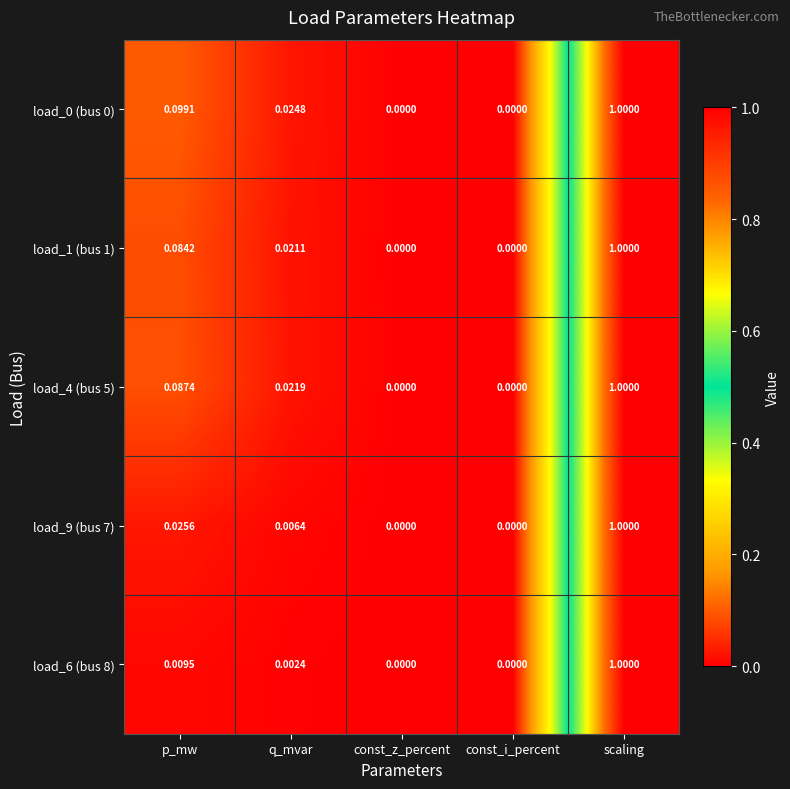

Is the value of load_1 (bus 1) at p_mw greater than the value of load_9 (bus 7) at p_mw?

Yes